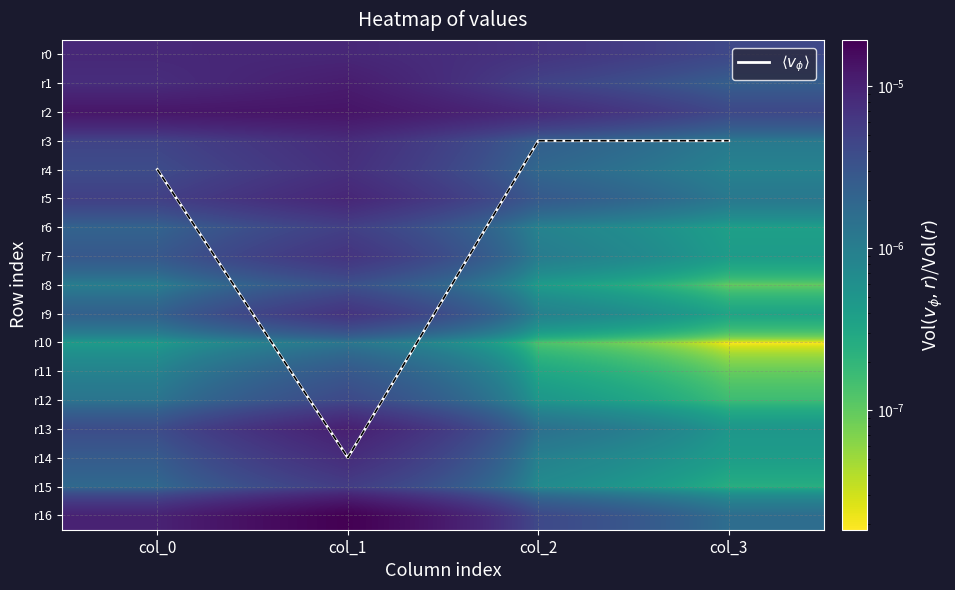

Which series changed the most between col_1 and col_2?

$\langle v_\phi \rangle$